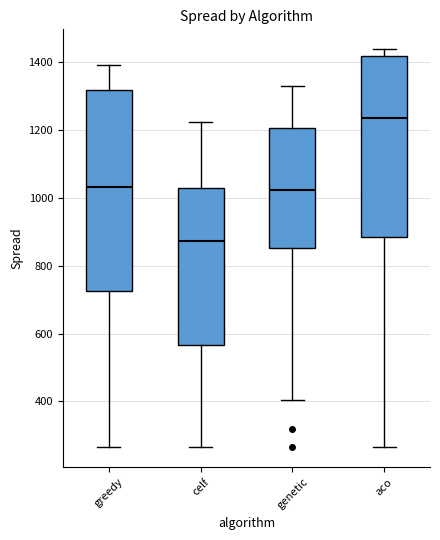

Comparing the boxes themselves (not the whiskers), which one is the tallest?

greedy